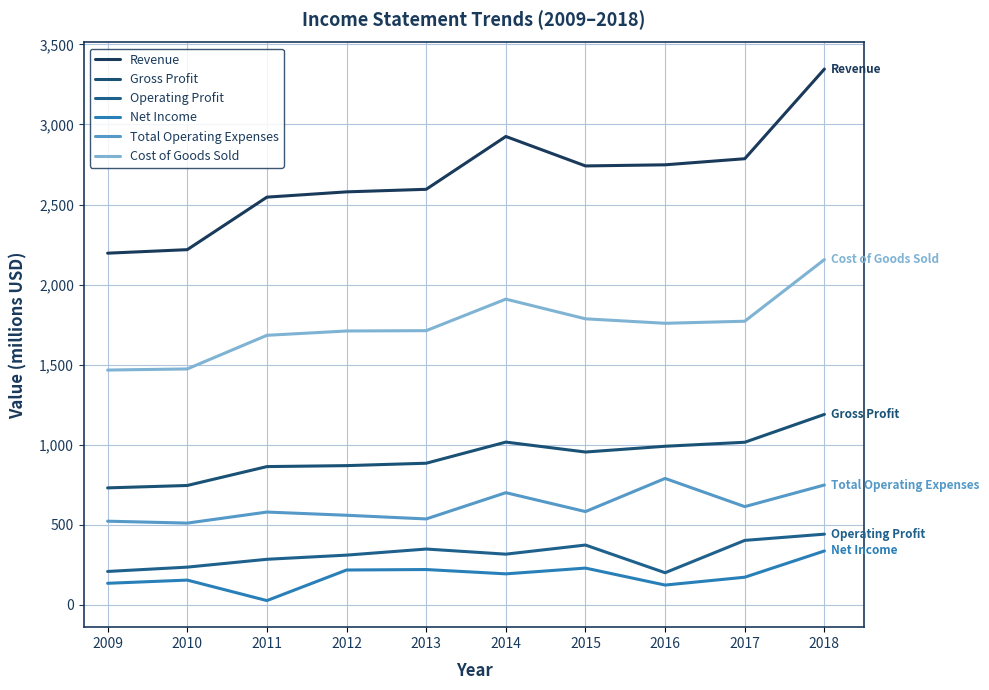

Is it true that Total Operating Expenses equals 375 at 2012?

False